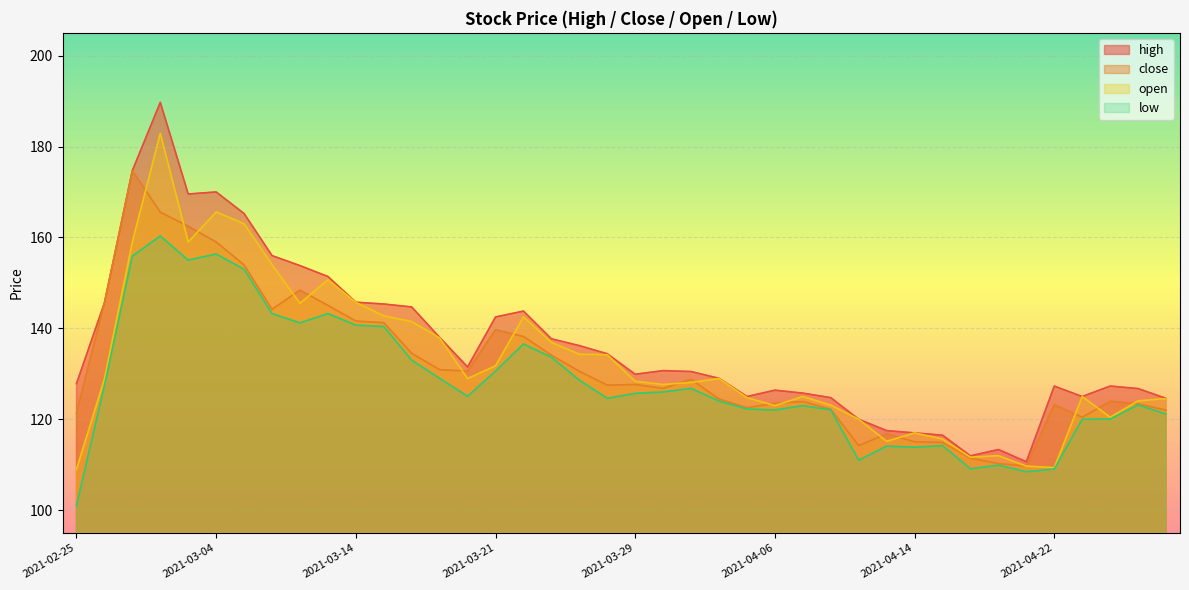

What is the smallest value displayed?

101.0